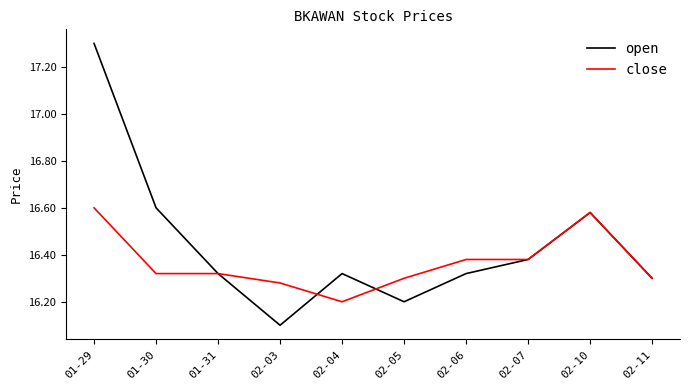

The close series shows 16.6 at 01-29. True or false?

True